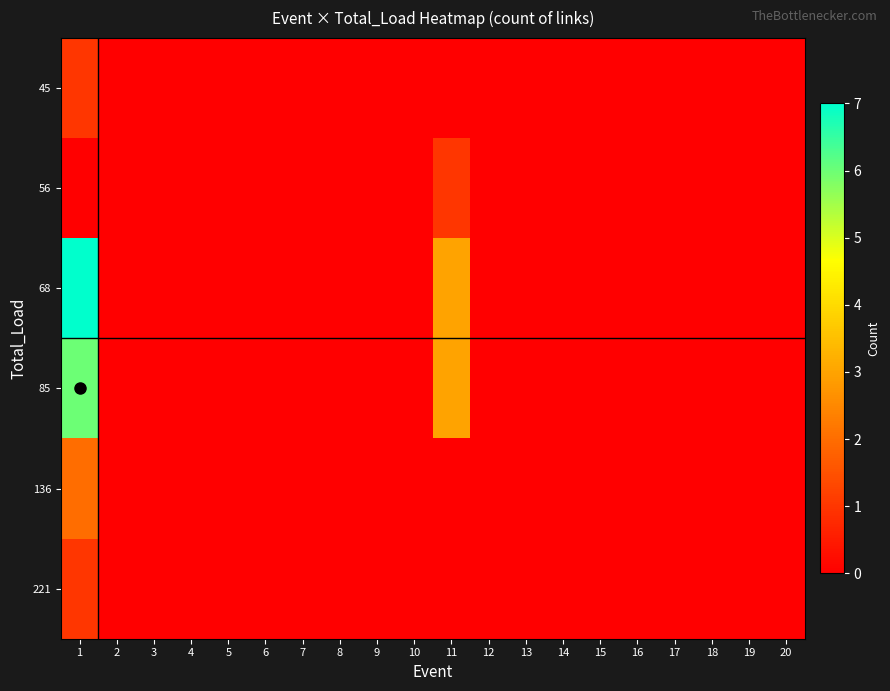

List the series in order of their peak value, highest first.

68, 85, 136, 45, 56, 221